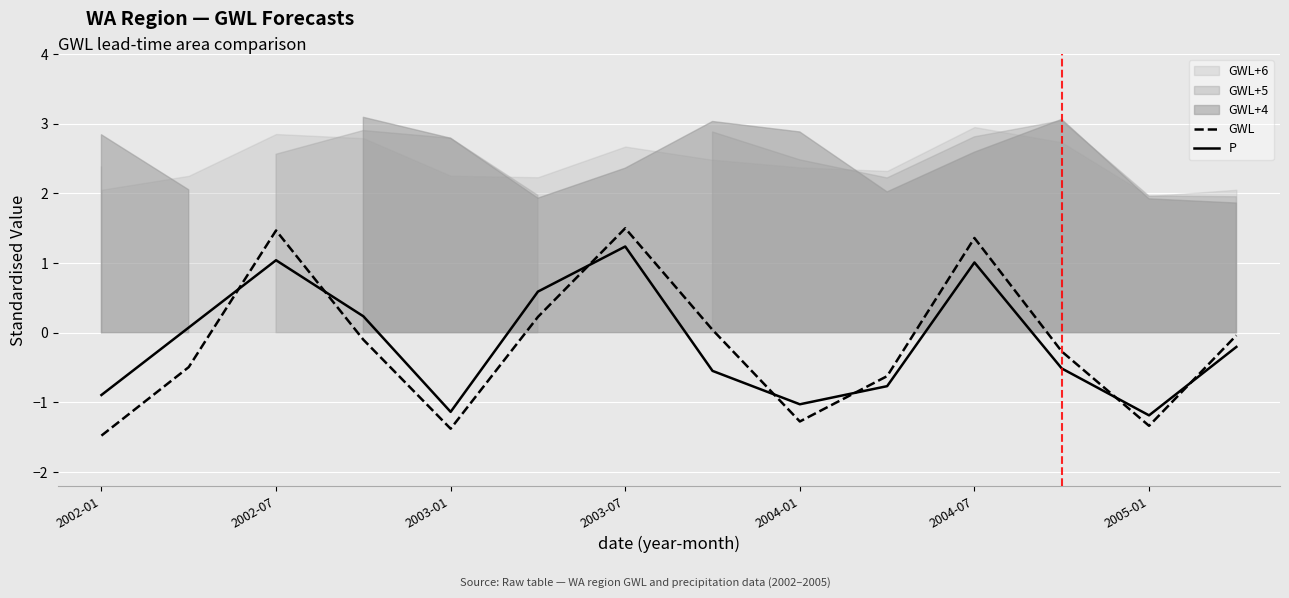

What is the value of the GWL point at the 4th from the left?

-0.1